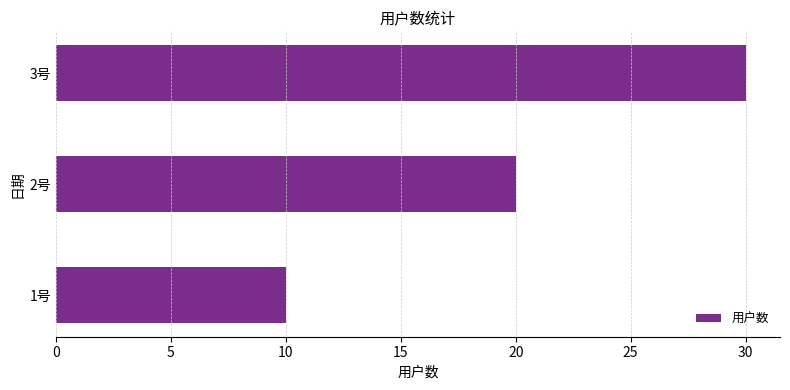

Count the values in the range 10 to 30.

3